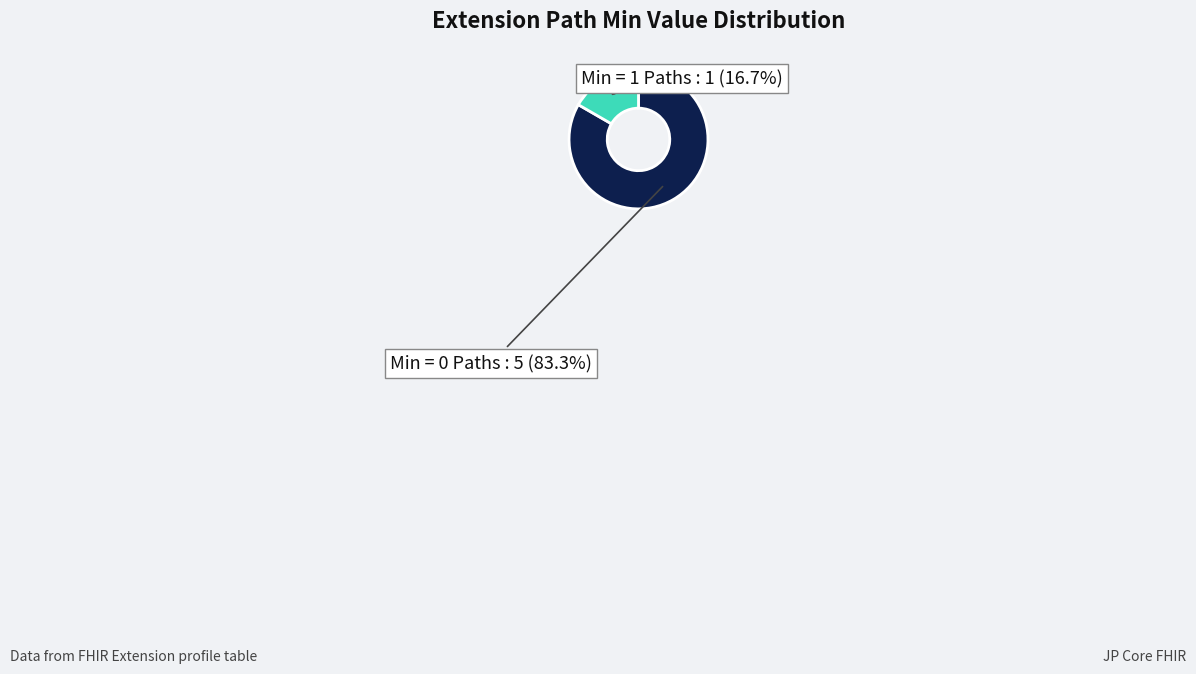

Which category has the biggest portion of the pie?

Min = 0 Paths